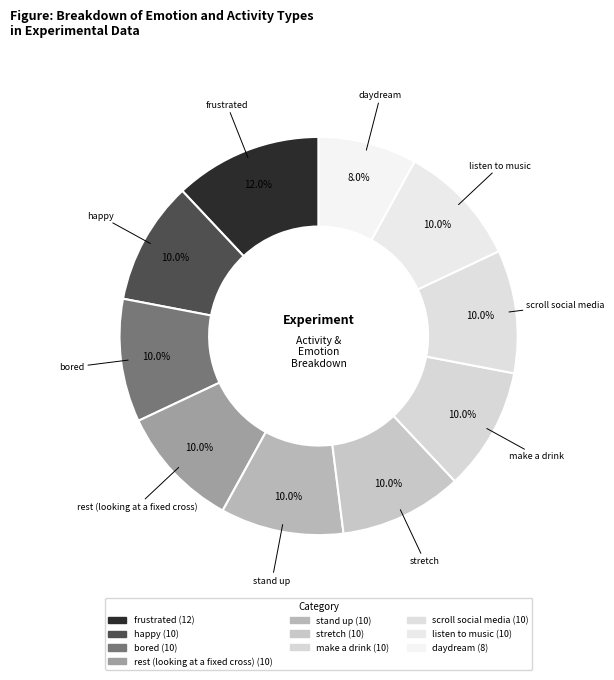

What is the change in value from frustrated to listen to music?

-2